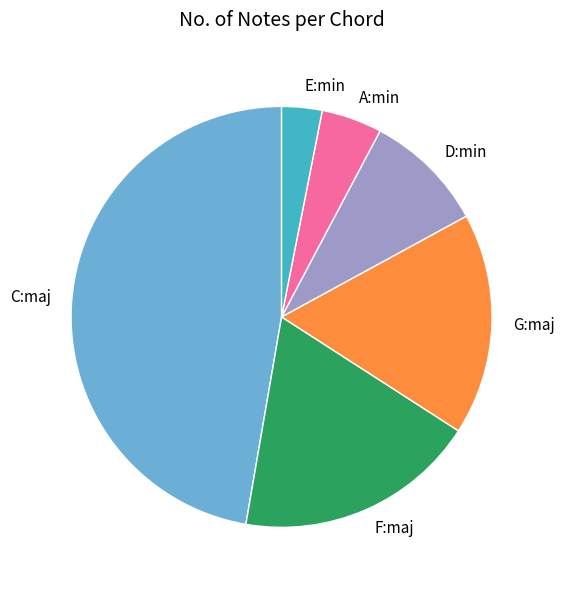

Between D:min and C:maj, which is larger?

C:maj